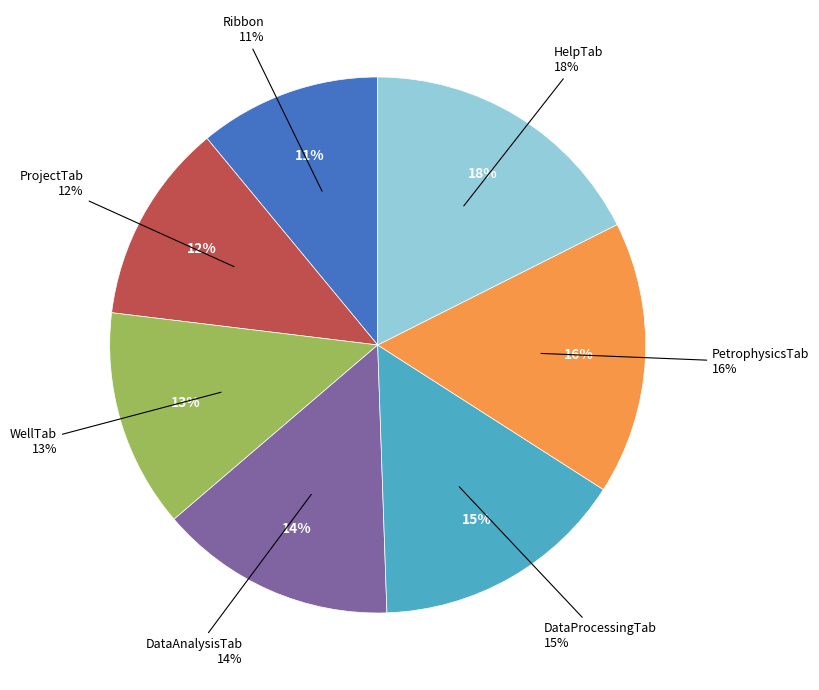

Count the number of slices in the pie.

7